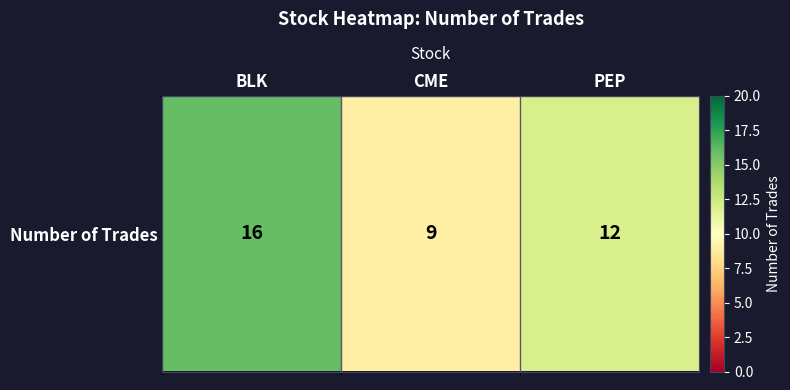

Between PEP and CME, which is larger?

PEP